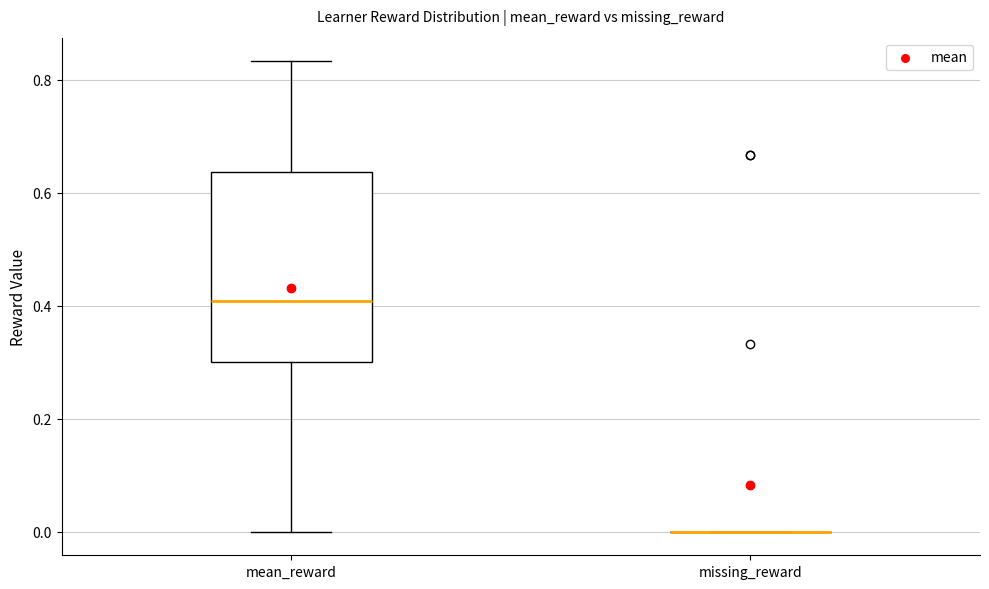

Reading left to right, read every box against the y-axis: the position of its median line, the range the box covers, and the ends of its whiskers. The values are not printed on the chart, so give them approximately, as read against the axis.

mean_reward: median 0.40, box 0.30 to 0.64, whiskers 0.00 to 0.84
missing_reward: box collapsed to a line at 0.00, whiskers 0.00 to 0.00